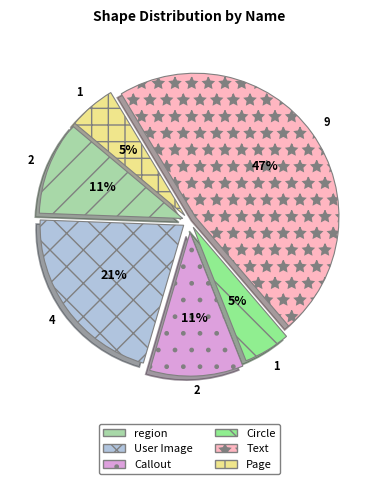

How many slices are in this pie chart?

6